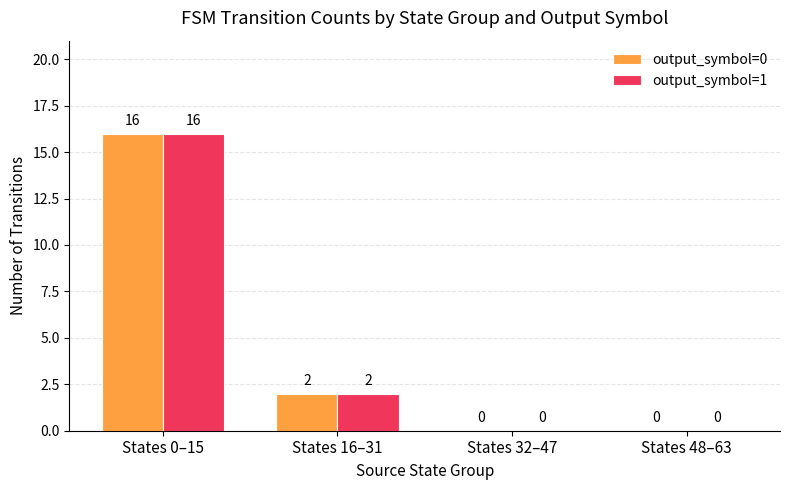

Where is output_symbol=1 nearest to the value 8?

States 16–31